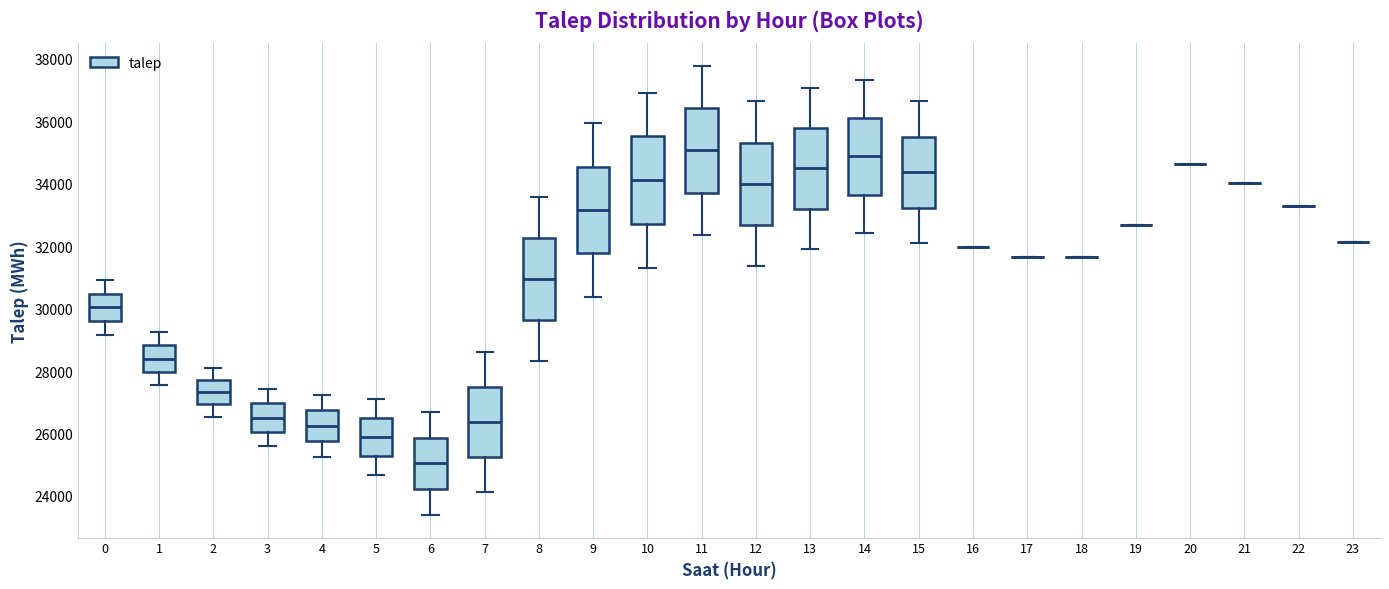

Reading left to right, transcribe this box plot: for each box, give where its median line is, the range the box spans, and where its two whiskers end, as read against the y-axis. The values are not printed on the chart, so give them approximately, as read against the axis.

0: median 30000, box 29600 to 30400, whiskers 29200 to 31000
1: median 28400, box 28000 to 28800, whiskers 27600 to 29200
2: median 27400, box 27000 to 27800, whiskers 26600 to 28200
3: median 26600, box 26000 to 27000, whiskers 25600 to 27400
4: median 26200, box 25800 to 26800, whiskers 25200 to 27200
5: median 25800, box 25200 to 26600, whiskers 24600 to 27200
6: median 25000, box 24200 to 25800, whiskers 23400 to 26600
7: median 26400, box 25200 to 27400, whiskers 24200 to 28600
8: median 31000, box 29600 to 32200, whiskers 28400 to 33600
9: median 33200, box 31800 to 34600, whiskers 30400 to 36000
10: median 34200, box 32800 to 35600, whiskers 31400 to 37000
11: median 35000, box 33800 to 36400, whiskers 32400 to 37800
12: median 34000, box 32600 to 35400, whiskers 31400 to 36600
13: median 34400, box 33200 to 35800, whiskers 32000 to 37000
14: median 34800, box 33600 to 36200, whiskers 32400 to 37400
15: median 34400, box 33200 to 35600, whiskers 32000 to 36600
16: box collapsed to a line at 32000, whiskers 32000 to 32000
17: box collapsed to a line at 31600, whiskers 31600 to 31600
18: box collapsed to a line at 31600, whiskers 31600 to 31600
19: box collapsed to a line at 32600, whiskers 32600 to 32600
20: box collapsed to a line at 34600, whiskers 34600 to 34600
21: box collapsed to a line at 34000, whiskers 34000 to 34000
22: box collapsed to a line at 33200, whiskers 33200 to 33200
23: box collapsed to a line at 32200, whiskers 32200 to 32200